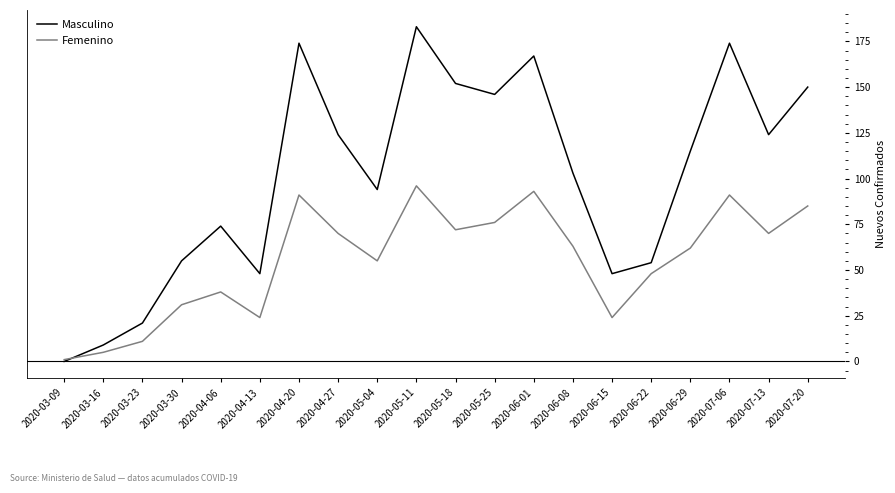

In Masculino, how many points are higher than both neighbors (excluding endpoints)?

5